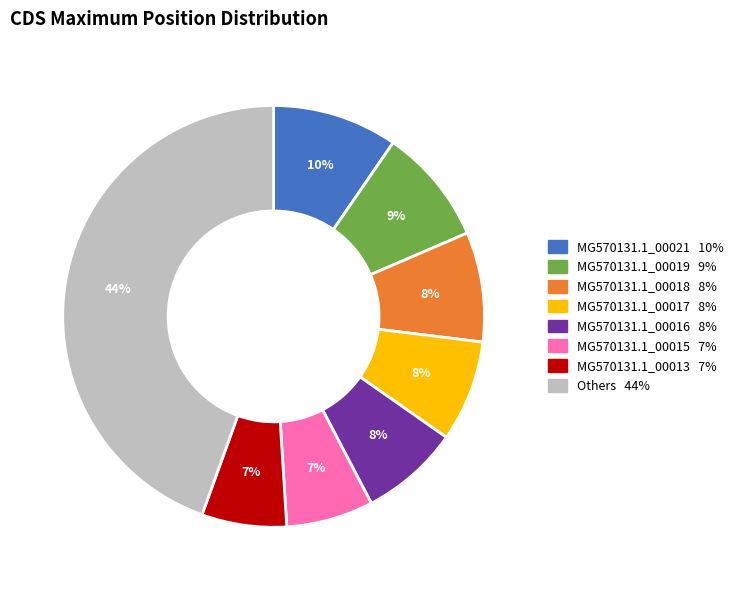

Is there a majority slice in this chart?

No